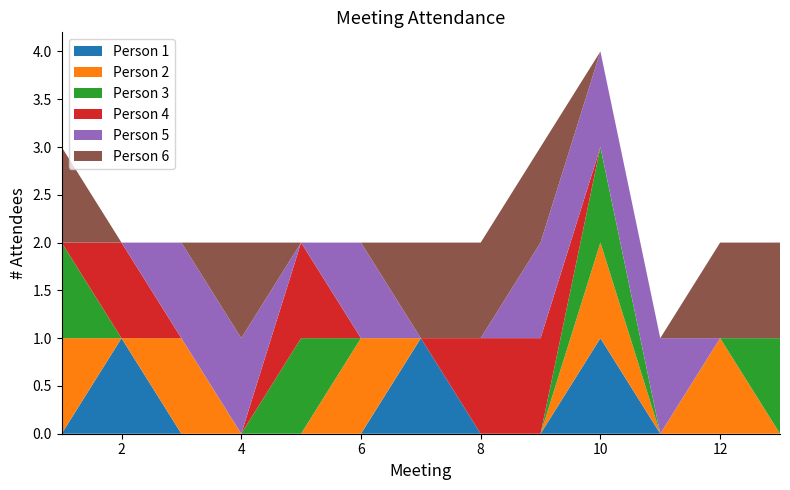

Reading left to right, extract all data points from this chart.

Person 1: 1=0	2=1	3=0	4=0	5=0	6=0	7=1	8=0	9=0	10=1	11=0	12=0	13=0
Person 2: 1=1	2=0	3=1	4=0	5=0	6=1	7=0	8=0	9=0	10=1	11=0	12=1	13=0
Person 3: 1=1	2=0	3=0	4=0	5=1	6=0	7=0	8=0	9=0	10=1	11=0	12=0	13=1
Person 4: 1=0	2=1	3=0	4=0	5=1	6=0	7=0	8=1	9=1	10=0	11=0	12=0	13=0
Person 5: 1=0	2=0	3=1	4=1	5=0	6=1	7=0	8=0	9=1	10=1	11=1	12=0	13=0
Person 6: 1=1	2=0	3=0	4=1	5=0	6=0	7=1	8=1	9=1	10=0	11=0	12=1	13=1